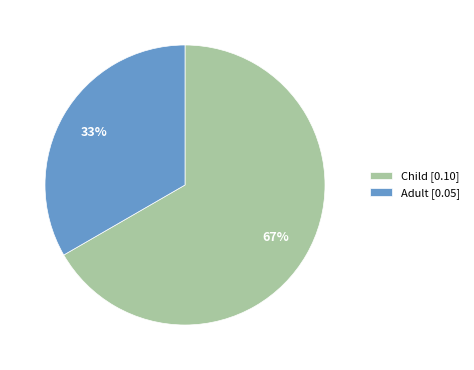

To the nearest percent, what is the combined percentage of Adult [0.05] and Child [0.10]?

100%